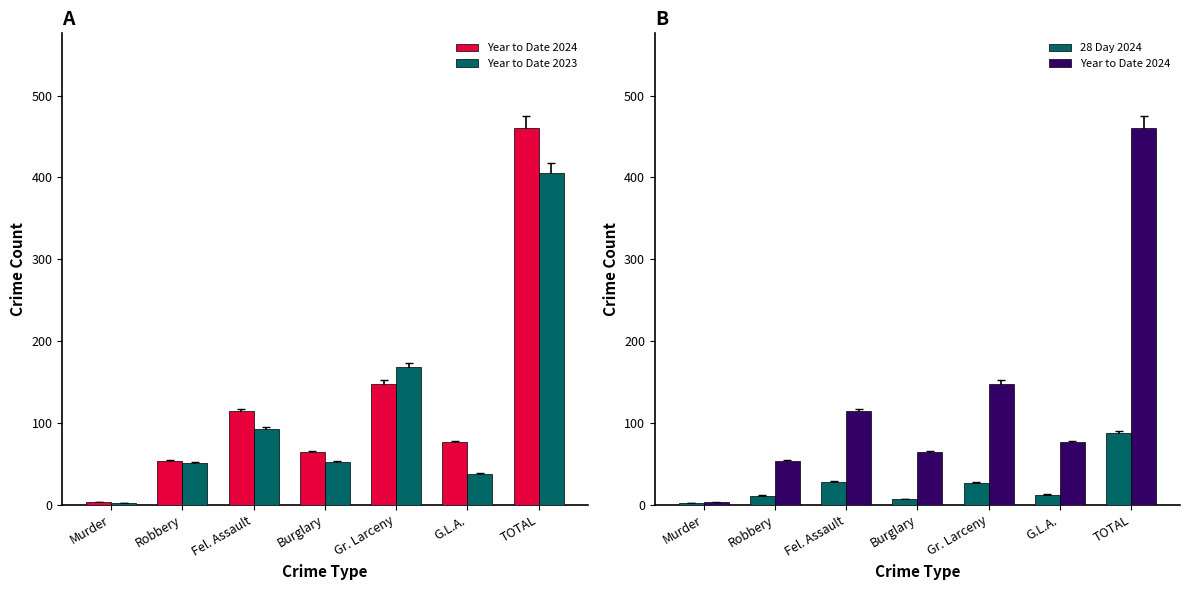

The value of Year to Date 2023 at Murder is 2. True or false?

True